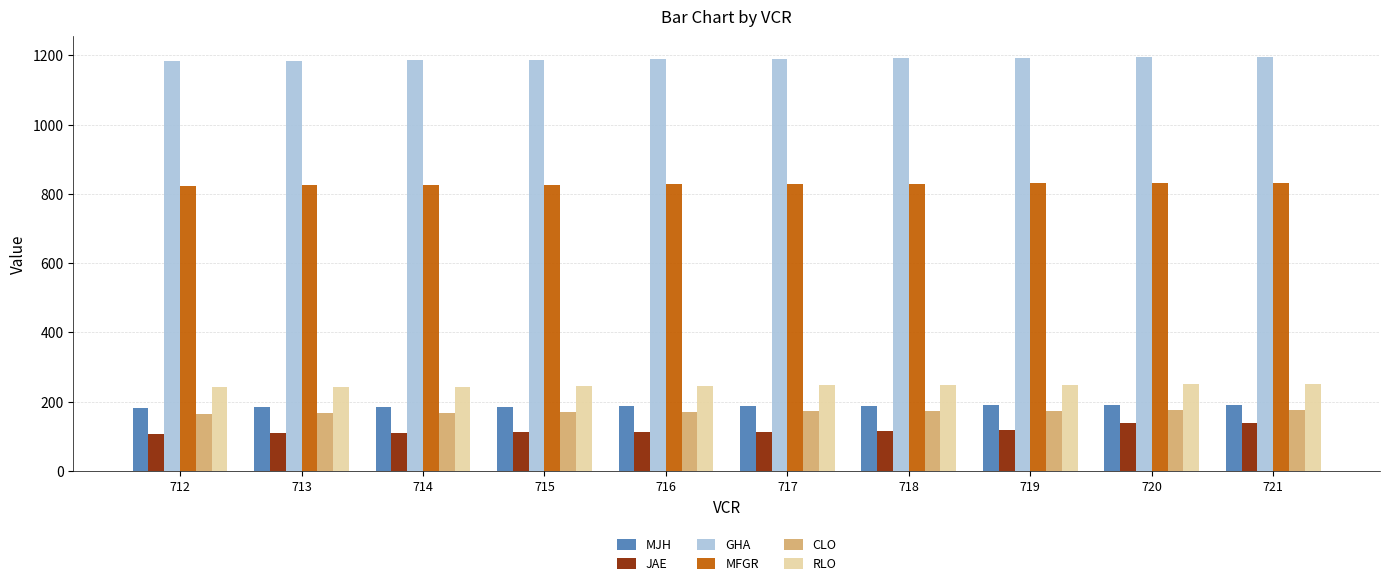

Does the chart contain stacked bars?

No